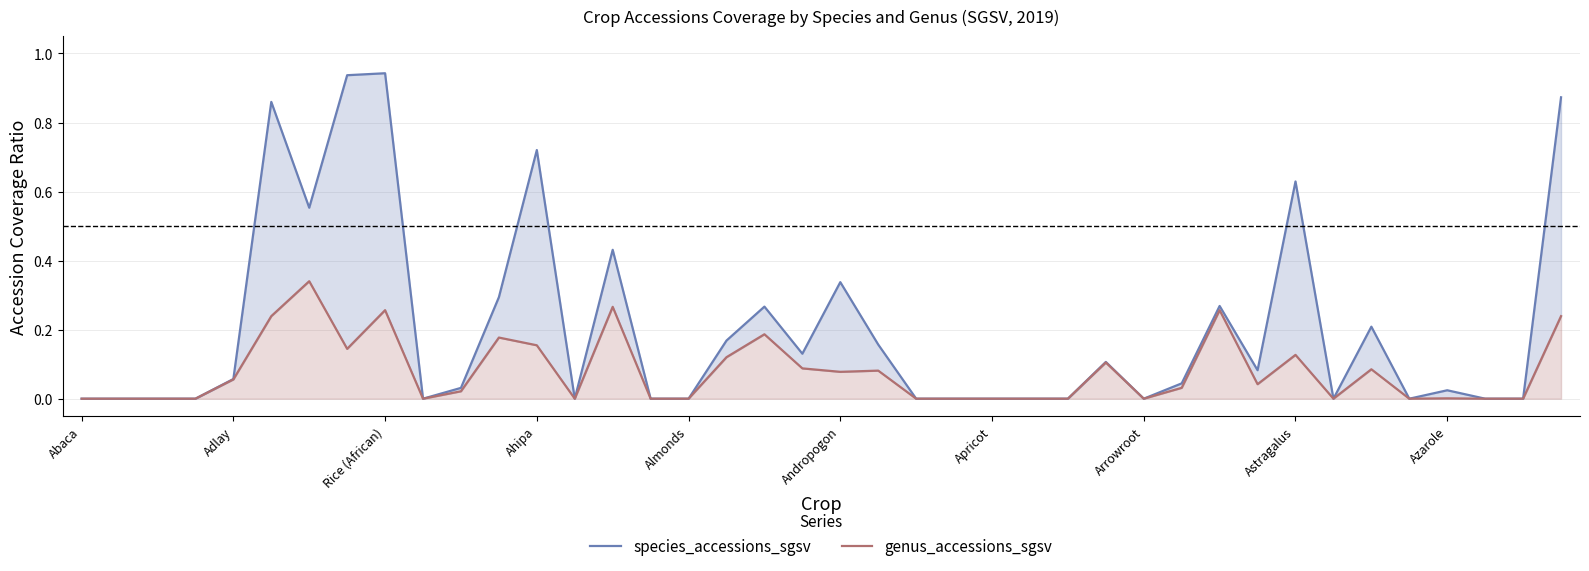

What is the maximum value for species_accessions_sgsv?

0.9